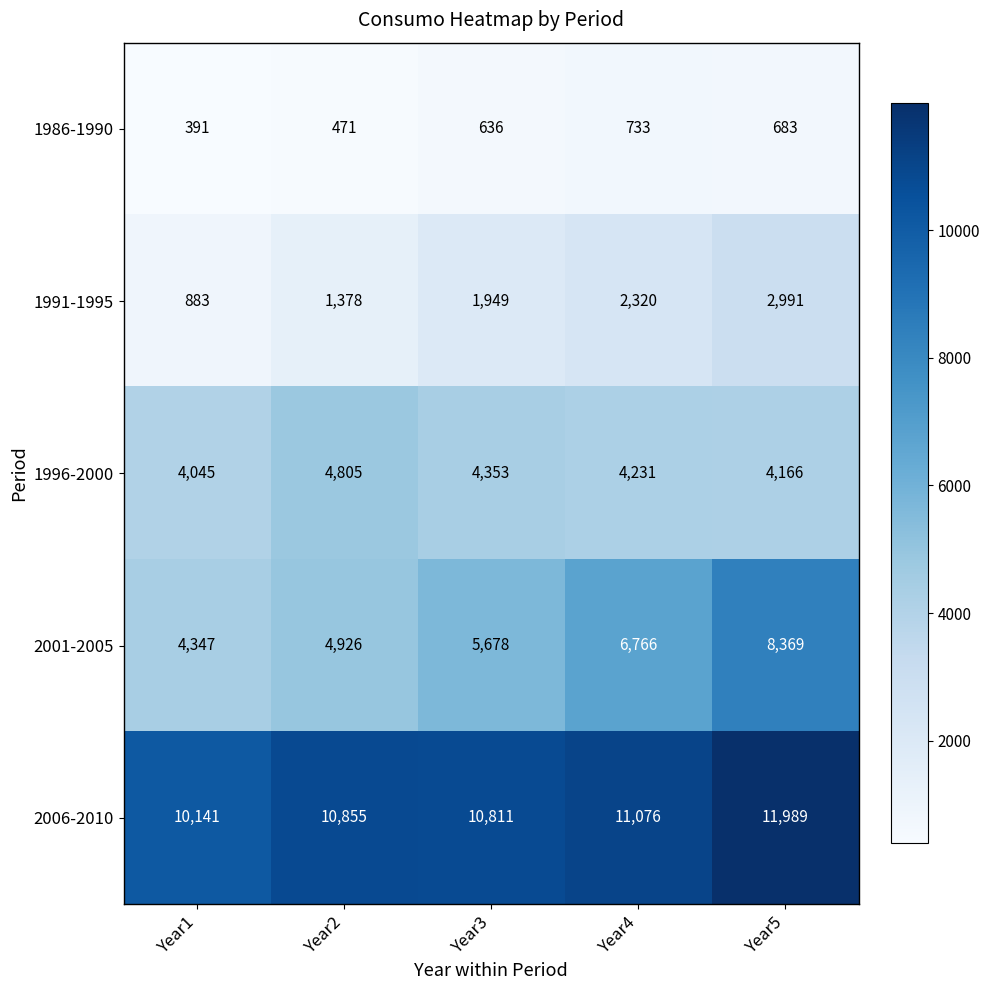

At Year2, list the series in order from smallest to largest.

1986-1990, 1991-1995, 1996-2000, 2001-2005, 2006-2010